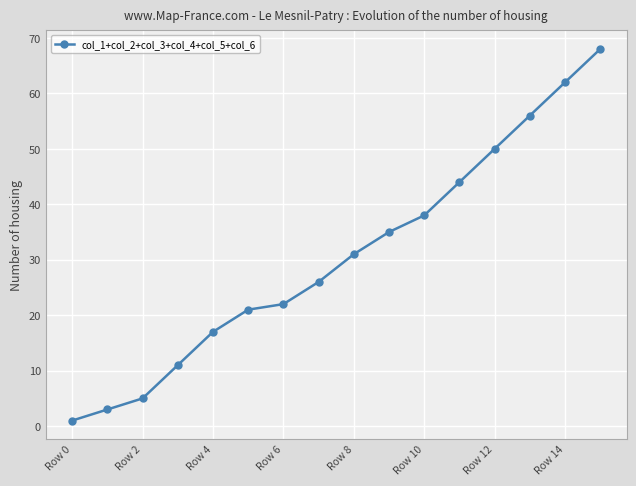

What is the difference between the maximum and minimum values?

67